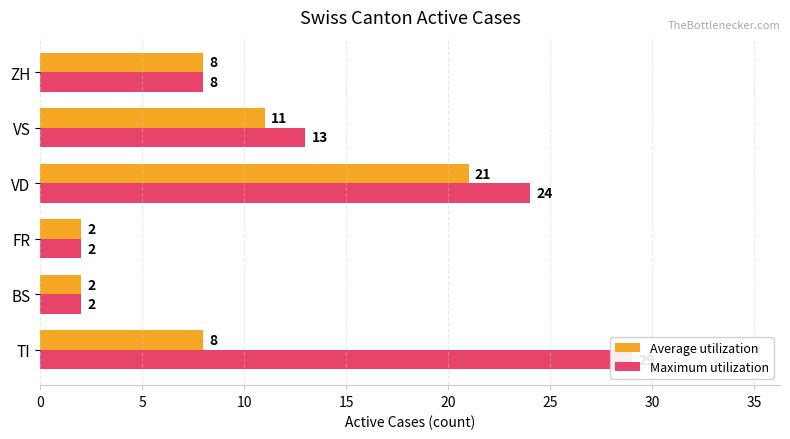

How many bars are there in total?

12